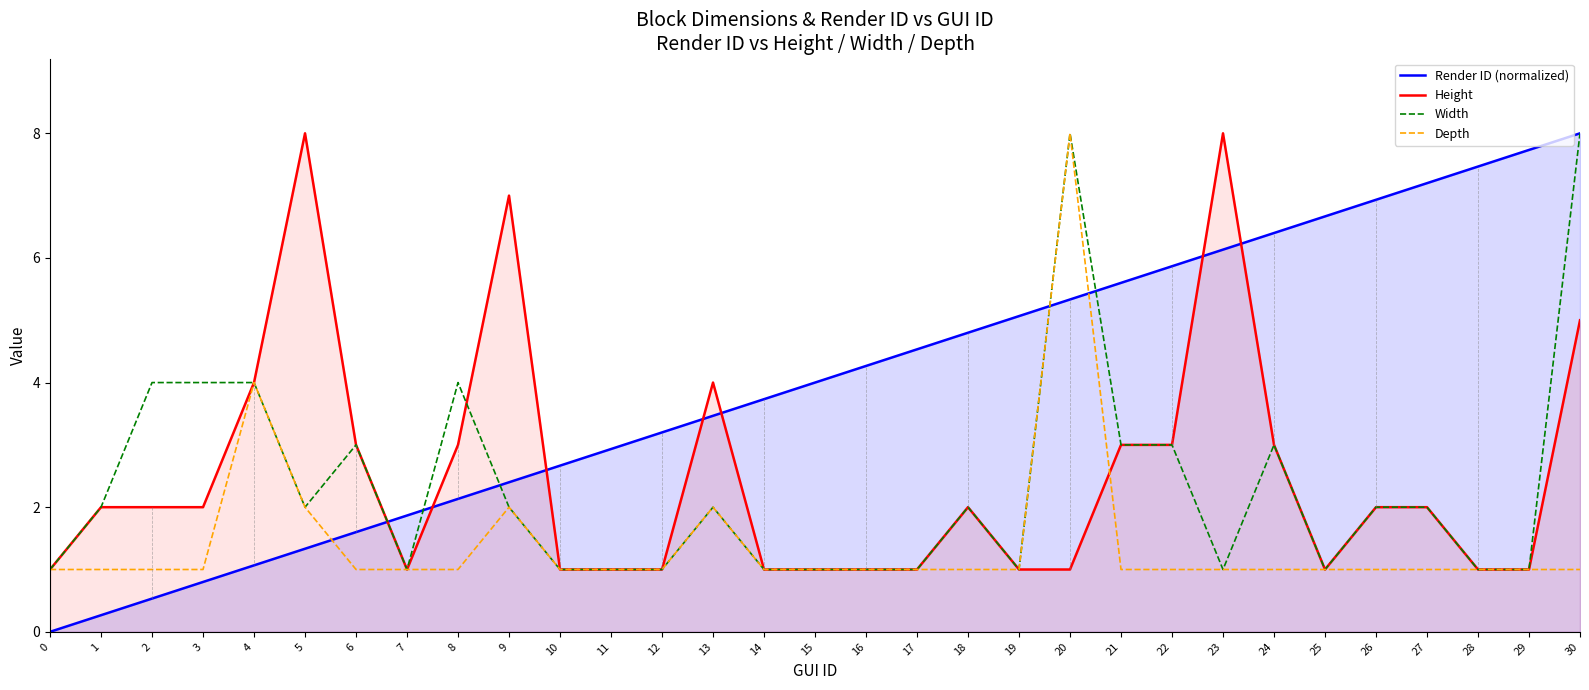

What is the maximum value for Depth?

8.0